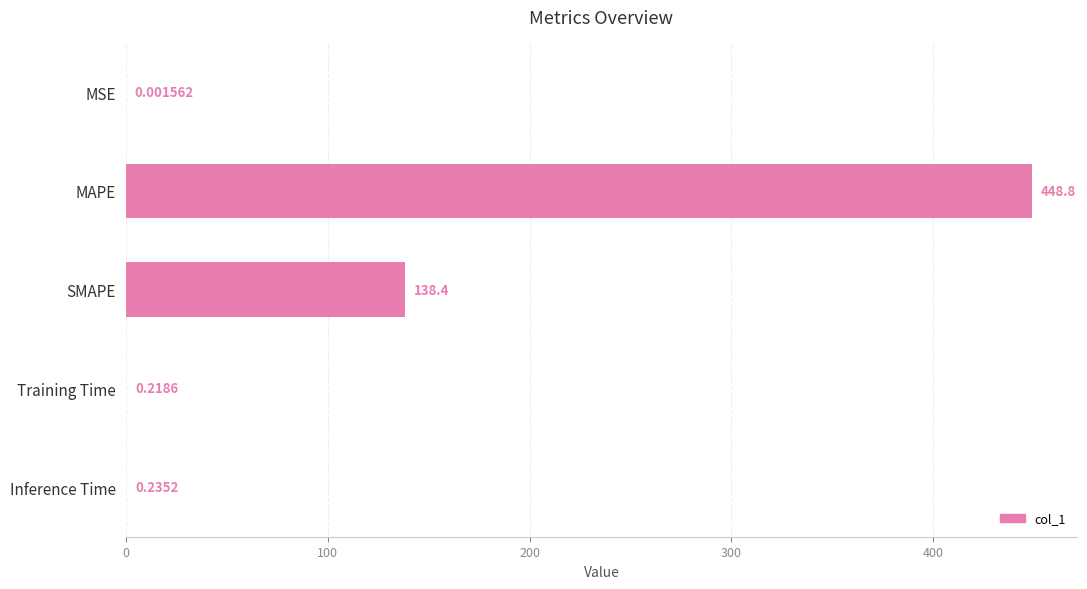

Which has a higher value, SMAPE or MSE?

SMAPE